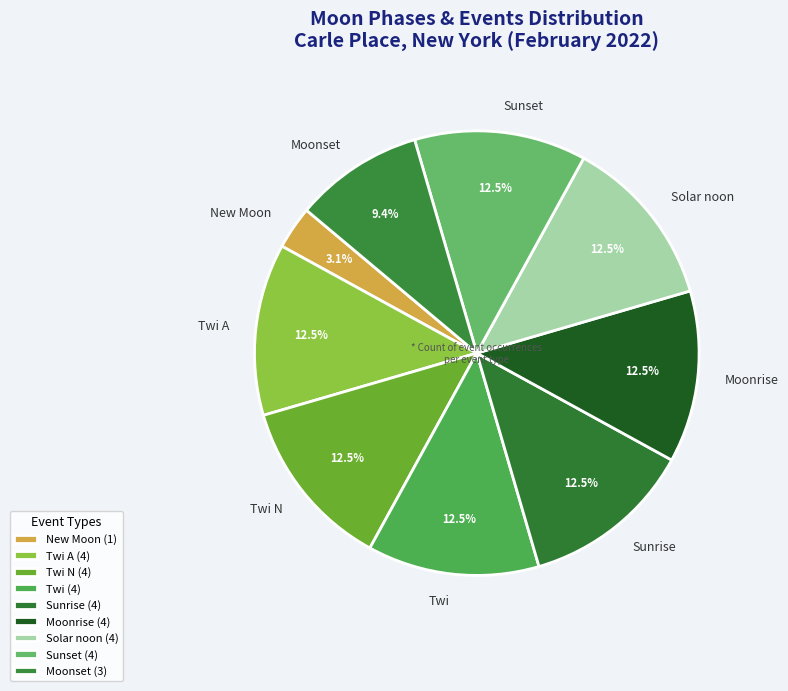

What is the total percentage of Moonset and New Moon?

12.5%